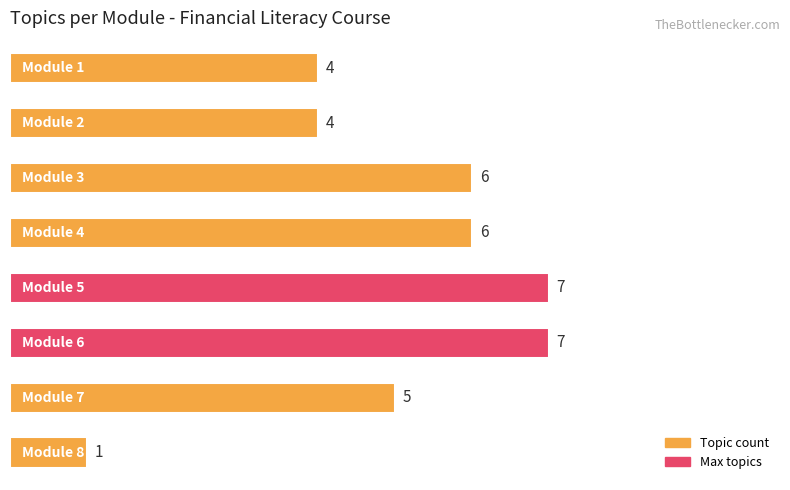

What is the average value?

5